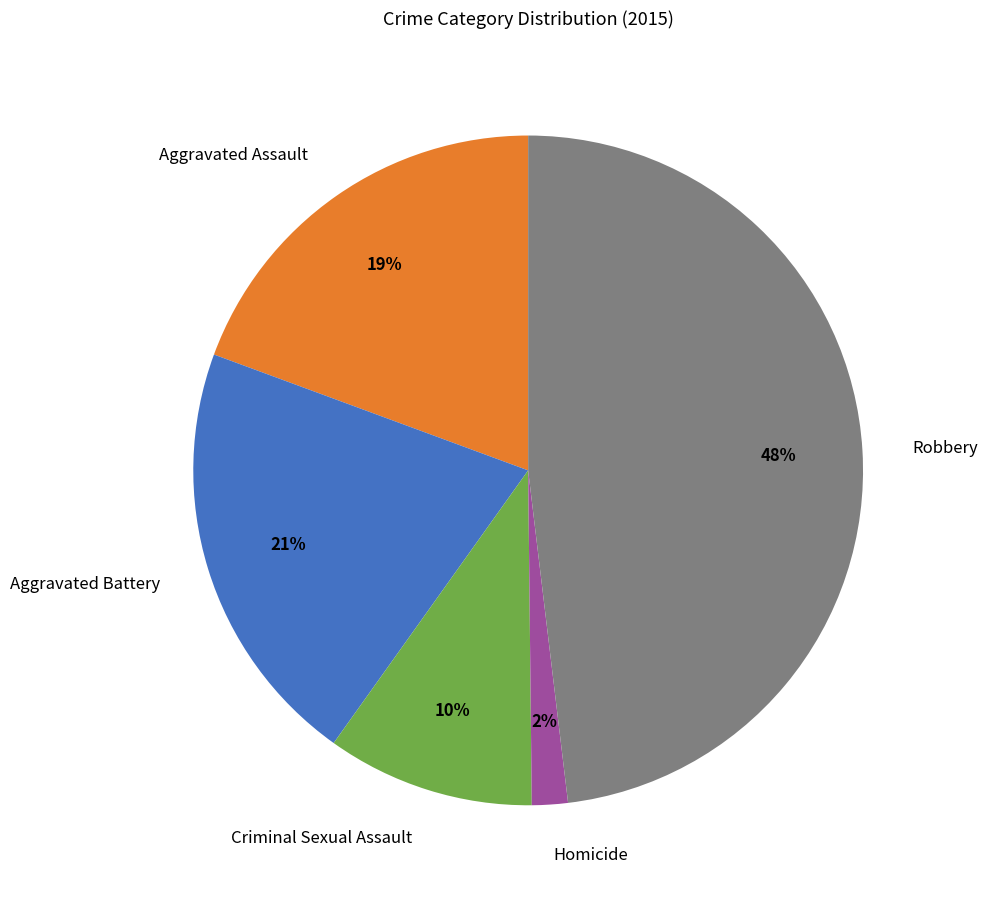

Which has a higher value, Criminal Sexual Assault or Homicide?

Criminal Sexual Assault